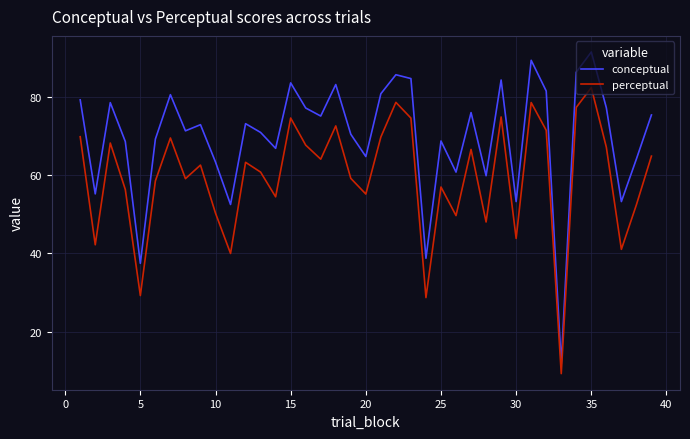

True or false: perceptual has more than 0 interior local peaks.

True